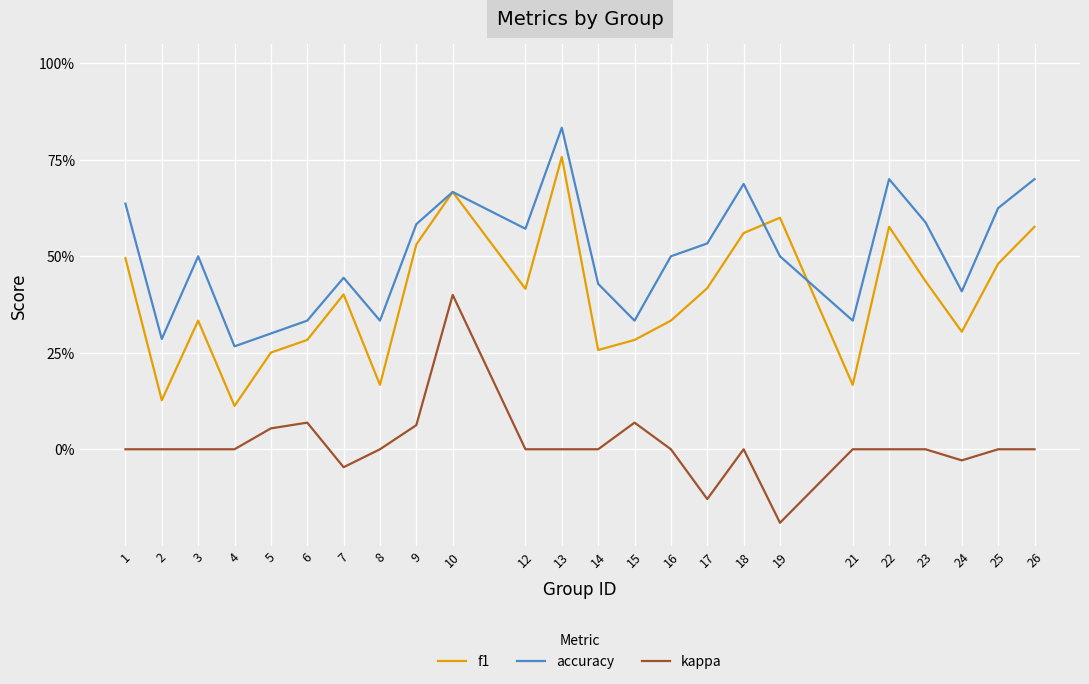

True or false: kappa has a value of 0.4 at 14.

False